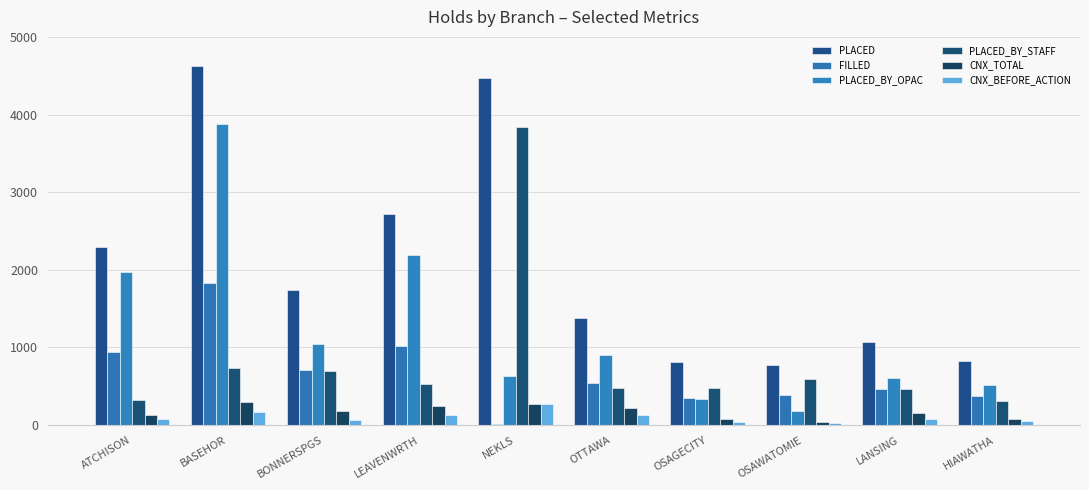

How many bars are there in each group?

6